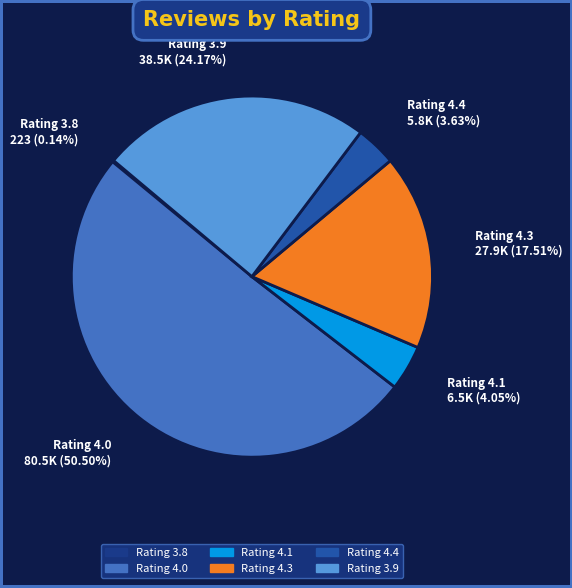

Approximately how many times larger is the value at Rating 4.4 compared to Rating 4.1?

0.9